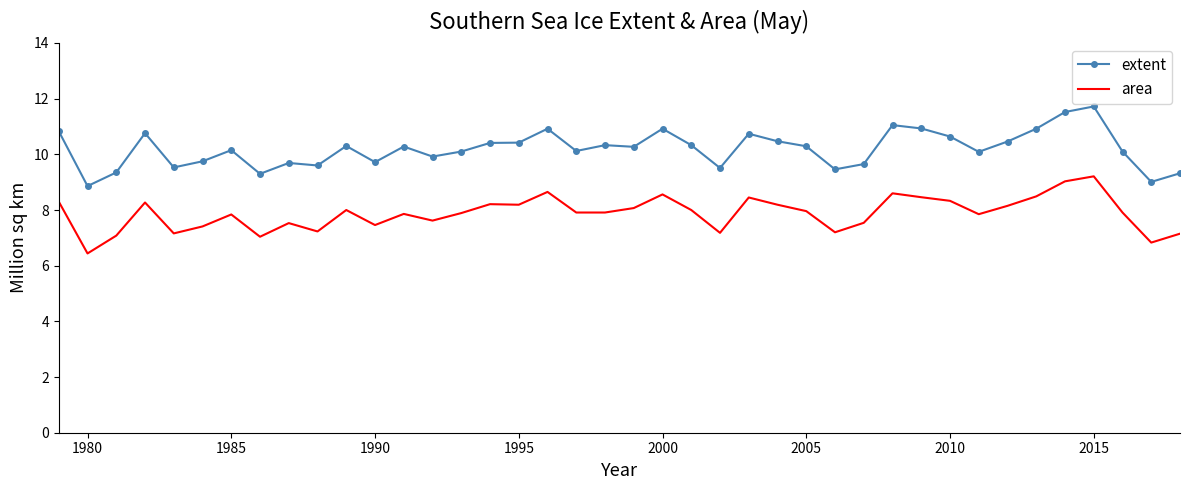

Which series has the largest range (max minus min)?

extent